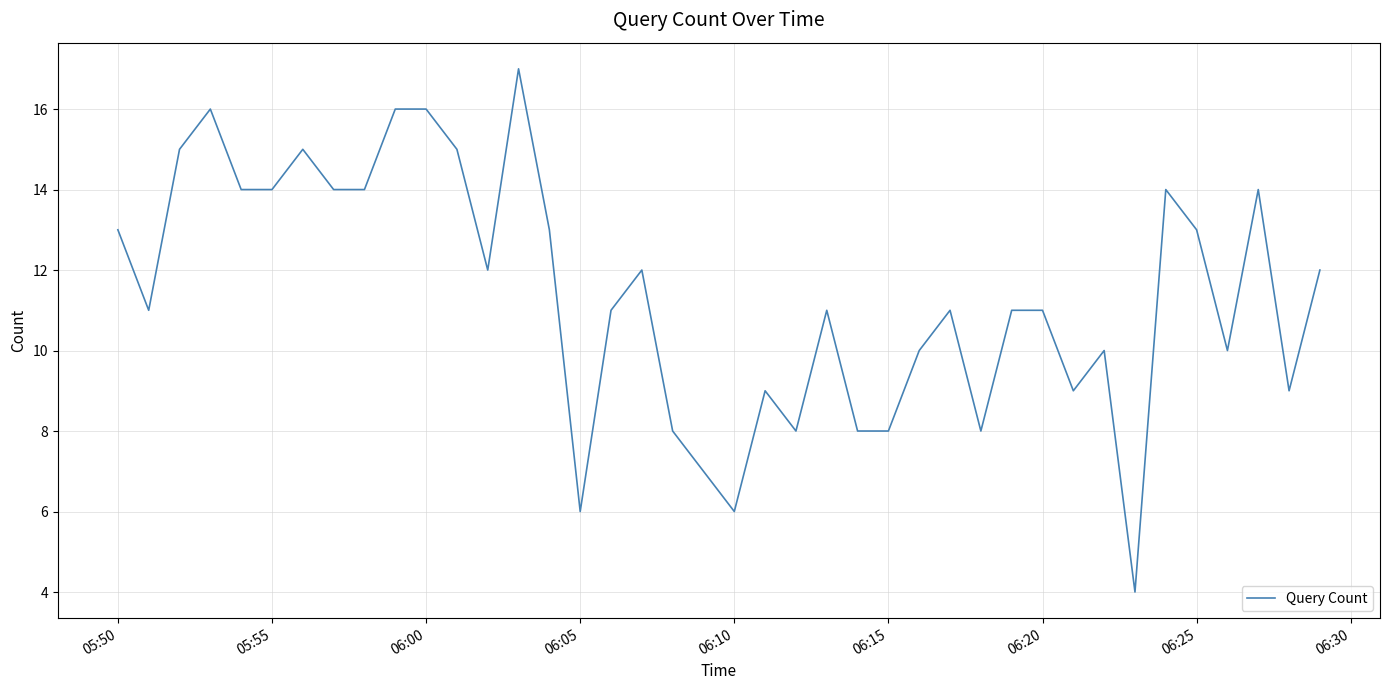

What is the greatest value displayed?

17